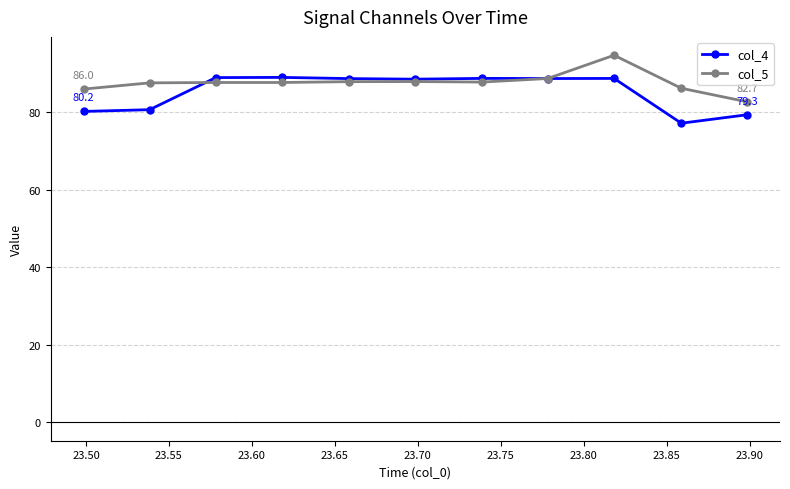

What is the sum of all col_4 values?

938.5